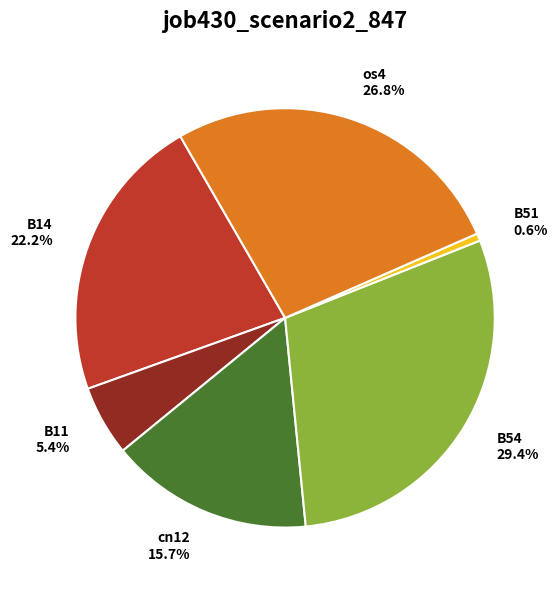

What is the smallest slice in the pie chart?

B51